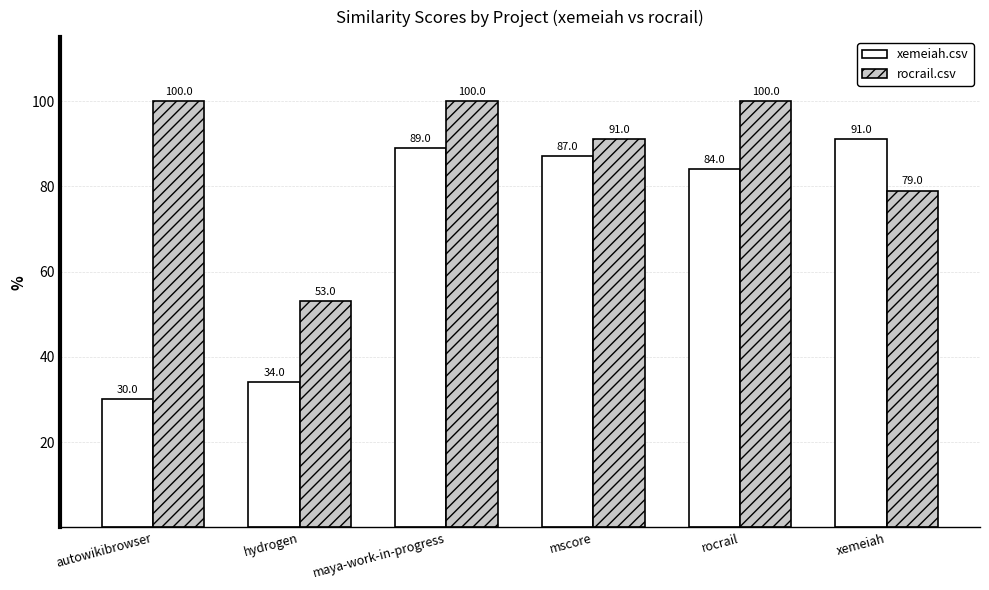

What is the average value of the xemeiah.csv series?

69